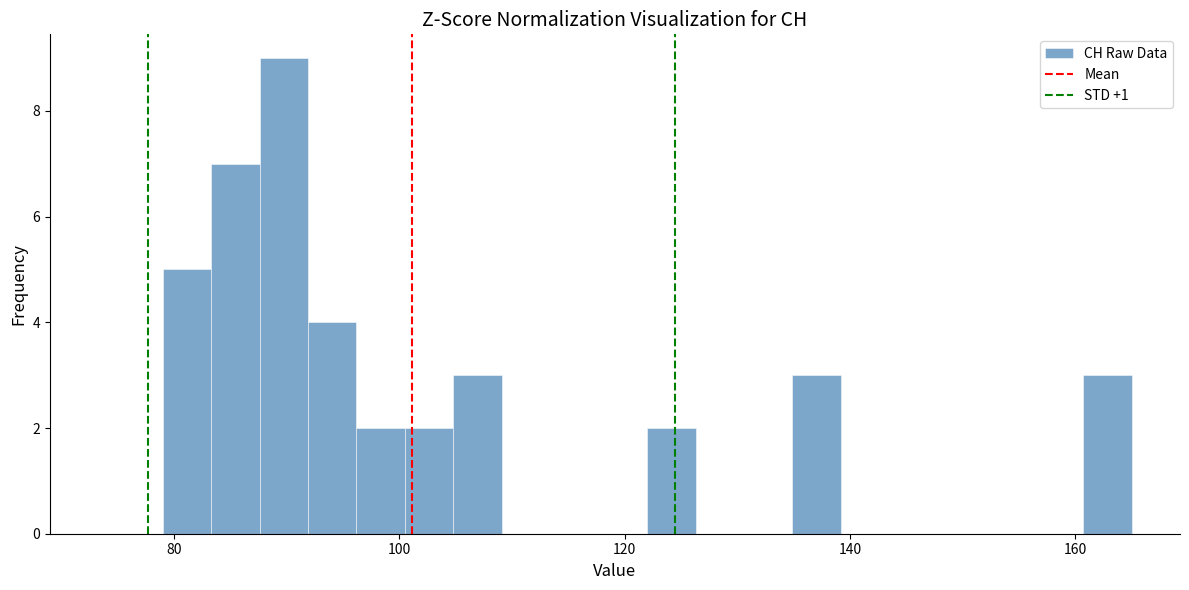

Read against the x-axis, roughly where is the centre of the tallest bar?

90